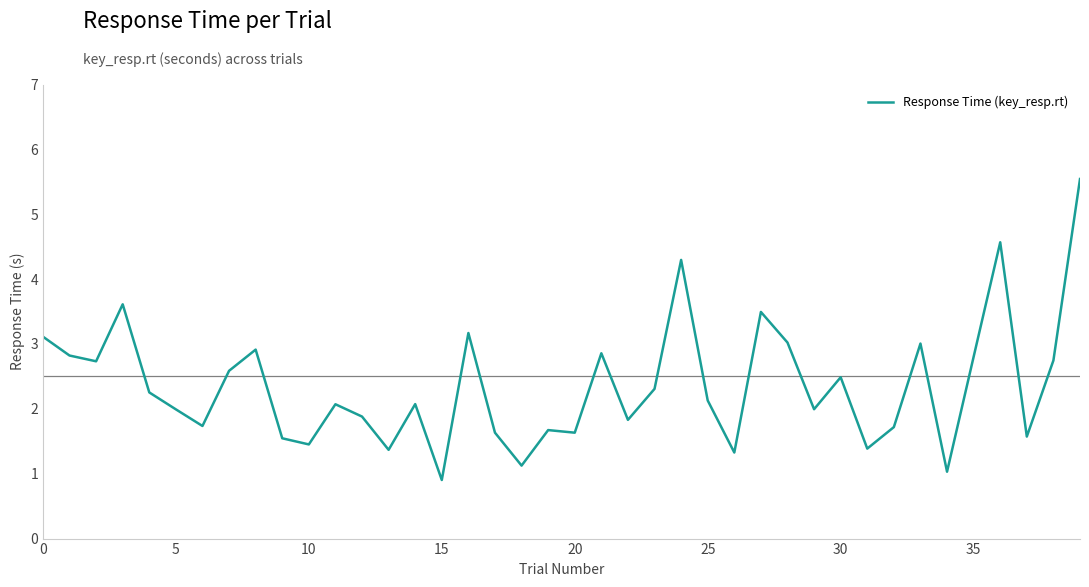

What is the difference between the maximum and minimum values?

4.6